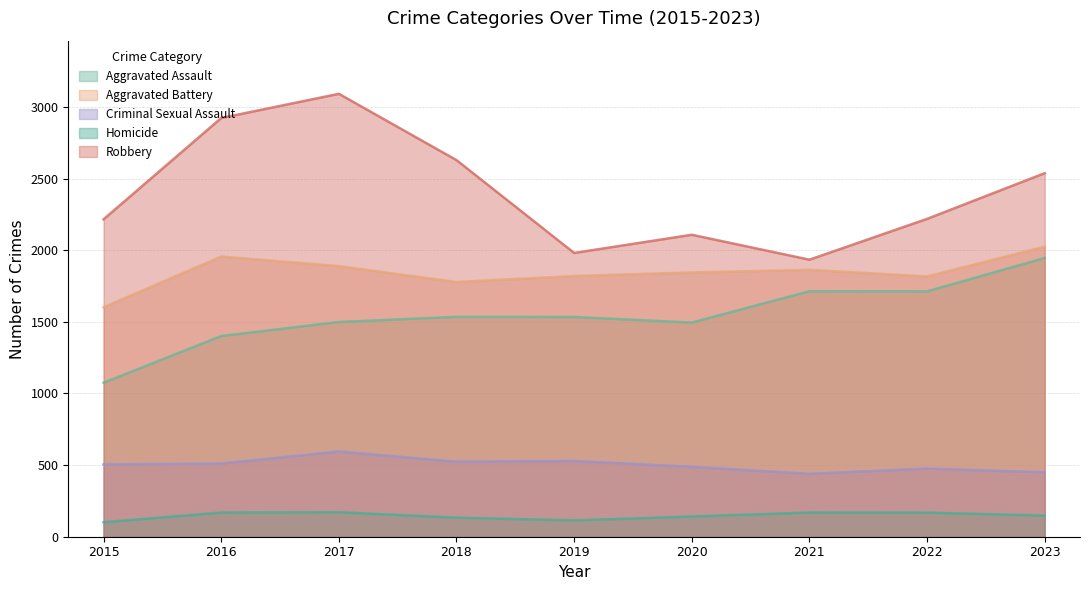

What is the minimum value for Criminal Sexual Assault?

439